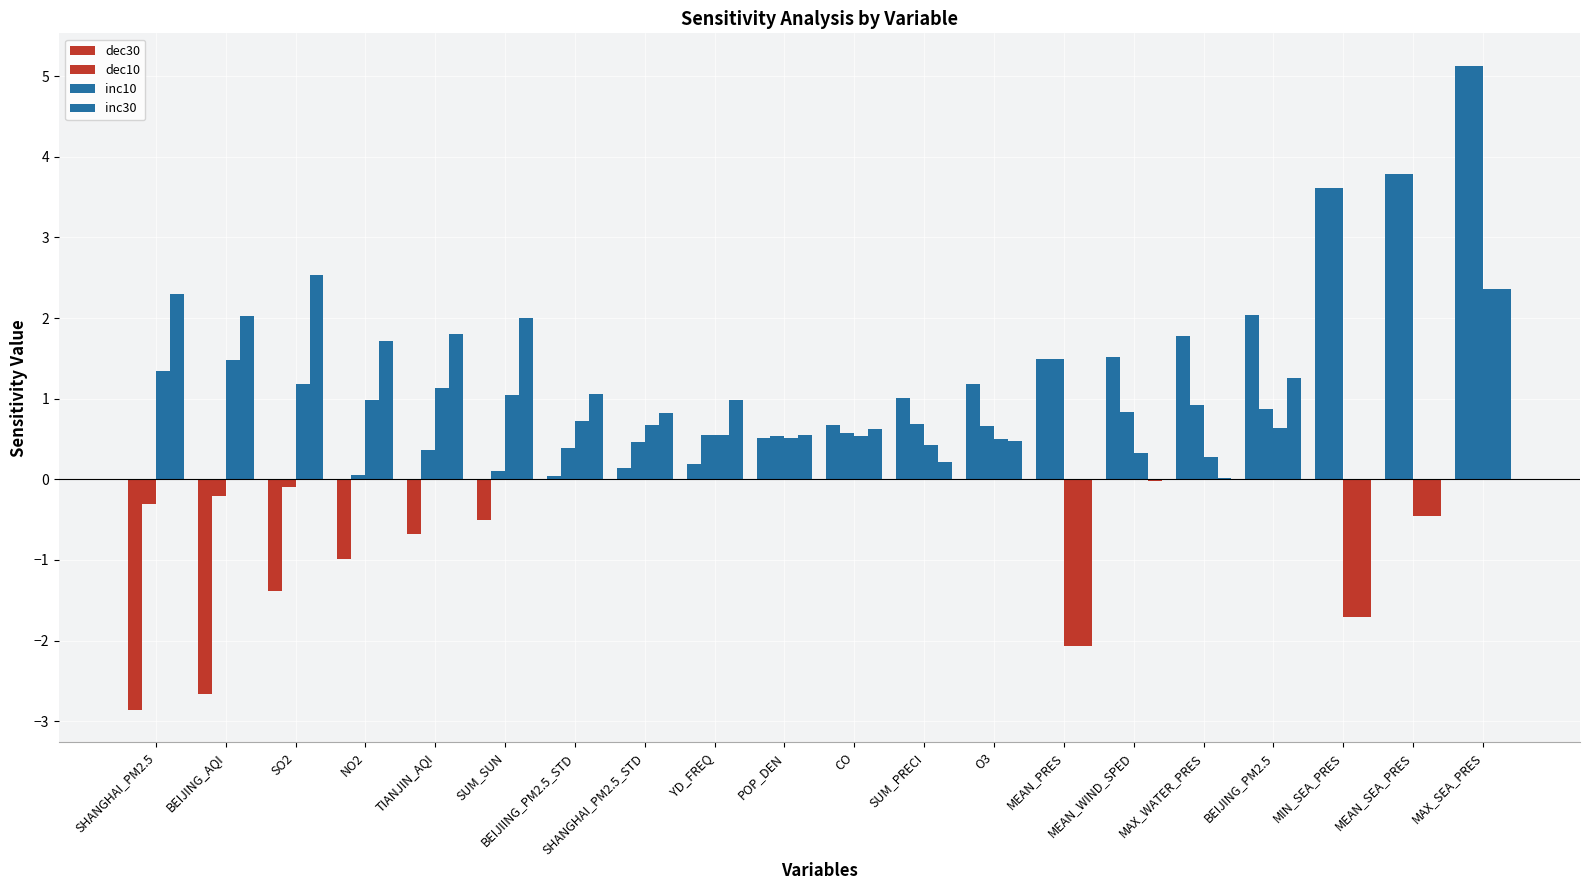

How many series are shown in this chart?

4